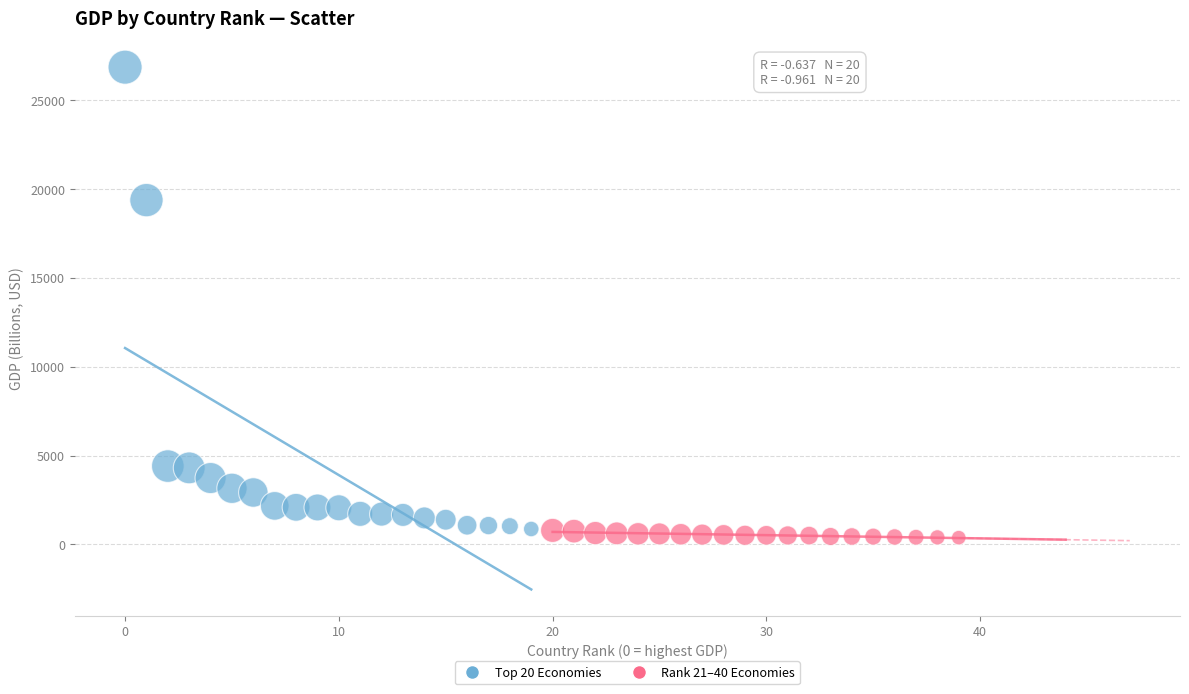

Which series has the largest Y range (max minus min)?

Top 20 Economies